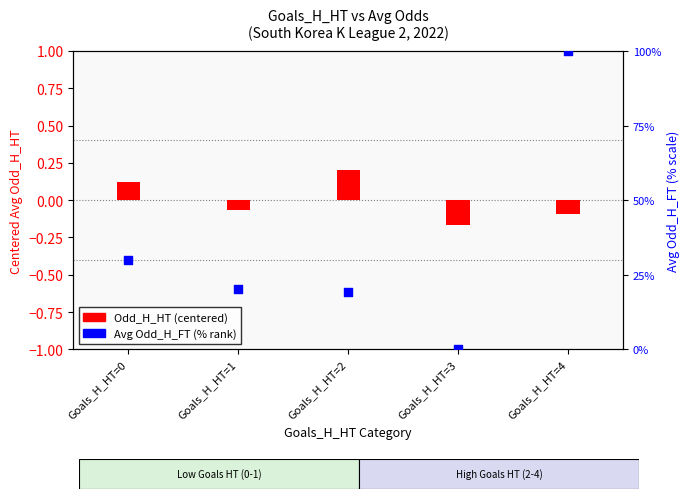

Which series has the largest total across all categories?

Avg Odd_H_FT (% rank)